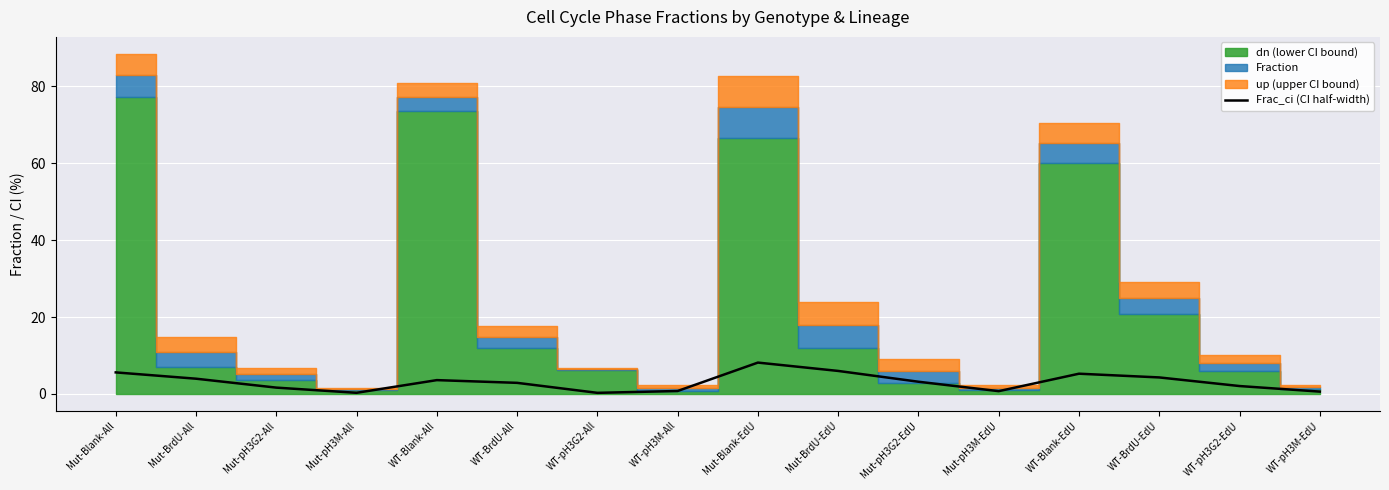

Which category has the lowest value across all series?

WT-pH3G2-All